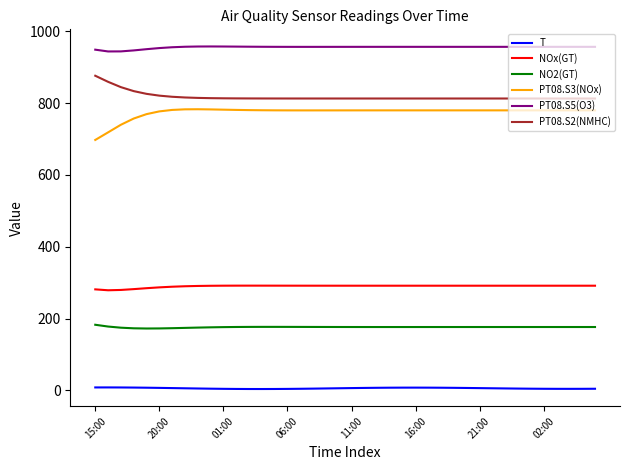

List the series in order of their peak value, highest first.

PT08.S5(O3), PT08.S2(NMHC), PT08.S3(NOx), NOx(GT), NO2(GT), T